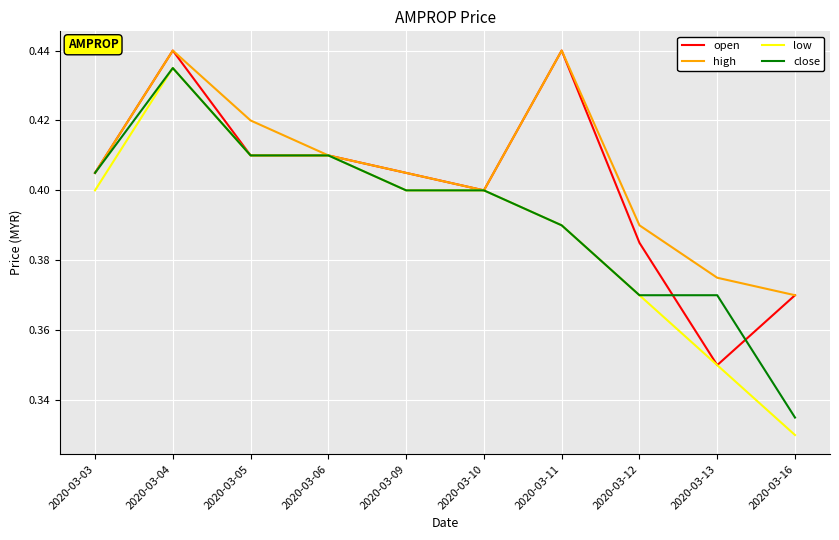

At how many categories does at least one series exceed 0?

10